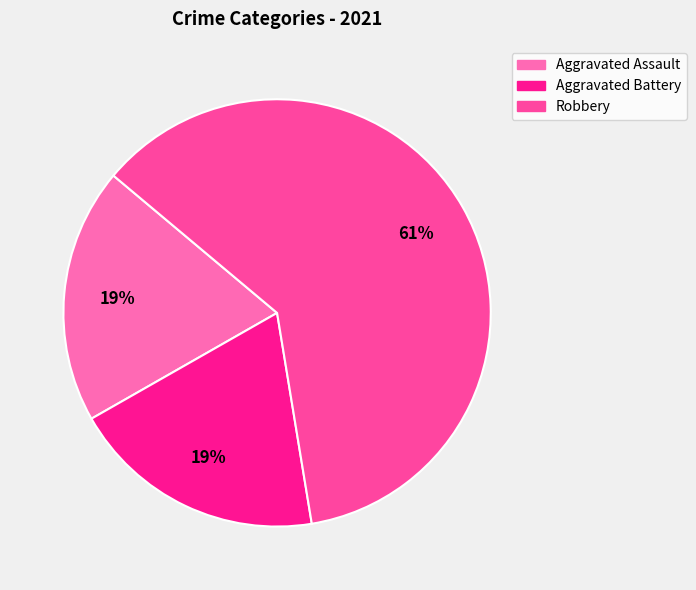

To the nearest percent, what is the average slice percentage?

33%